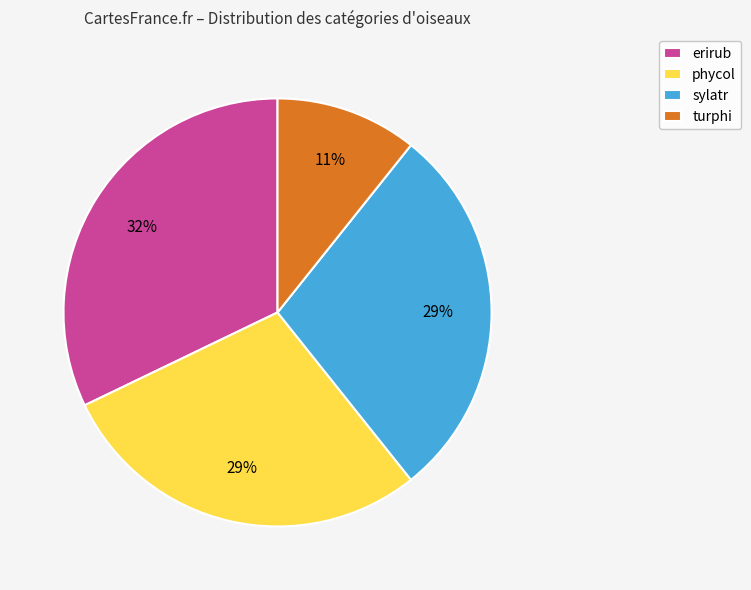

How many segments does this pie chart have?

4